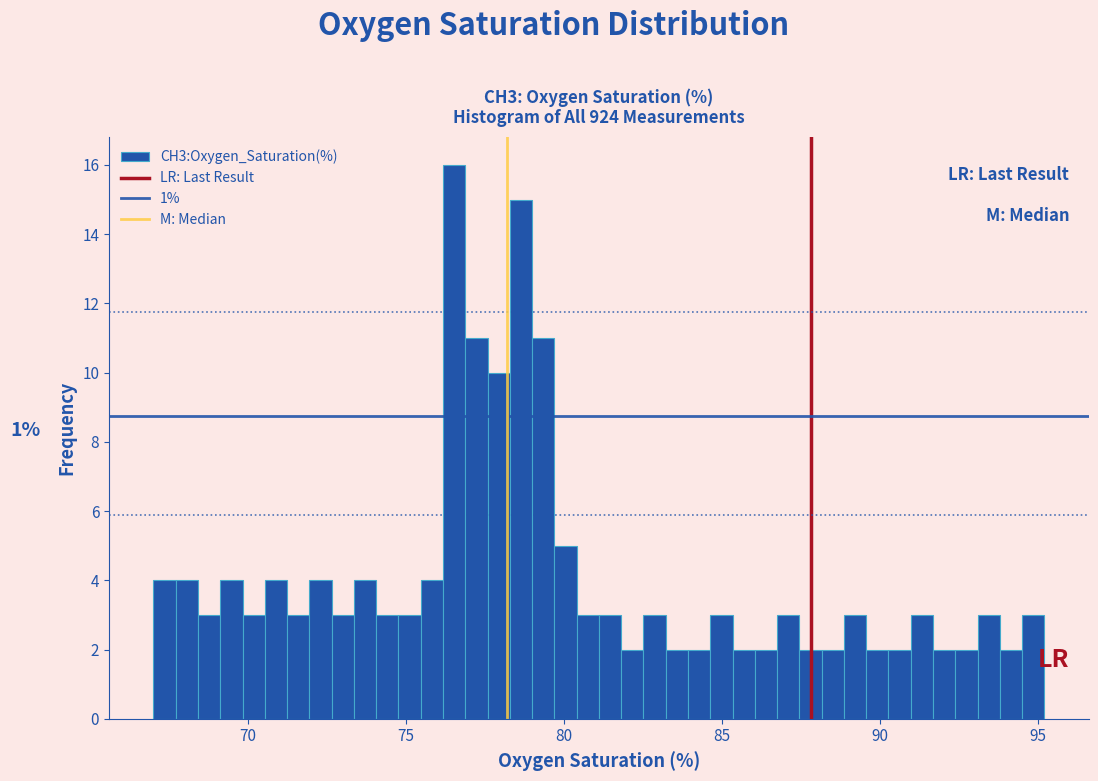

Read against the x-axis, roughly where is the centre of the tallest bar?

76.5